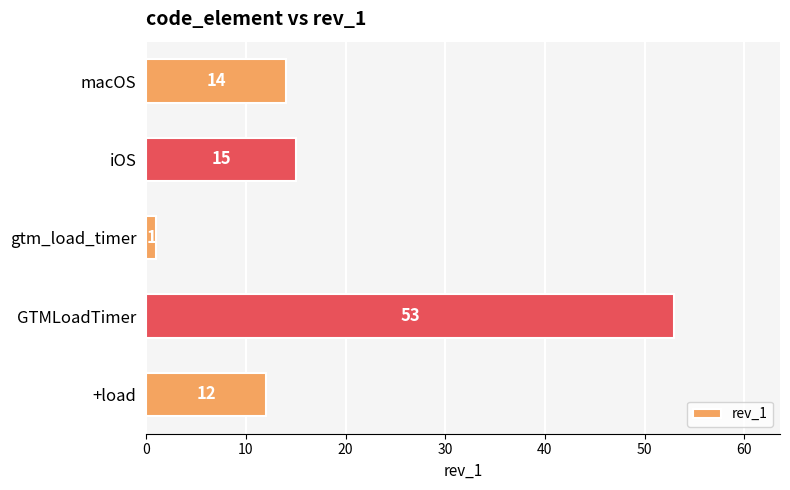

Rank the categories by value from lowest to highest.

gtm_load_timer, +load, macOS, iOS, GTMLoadTimer